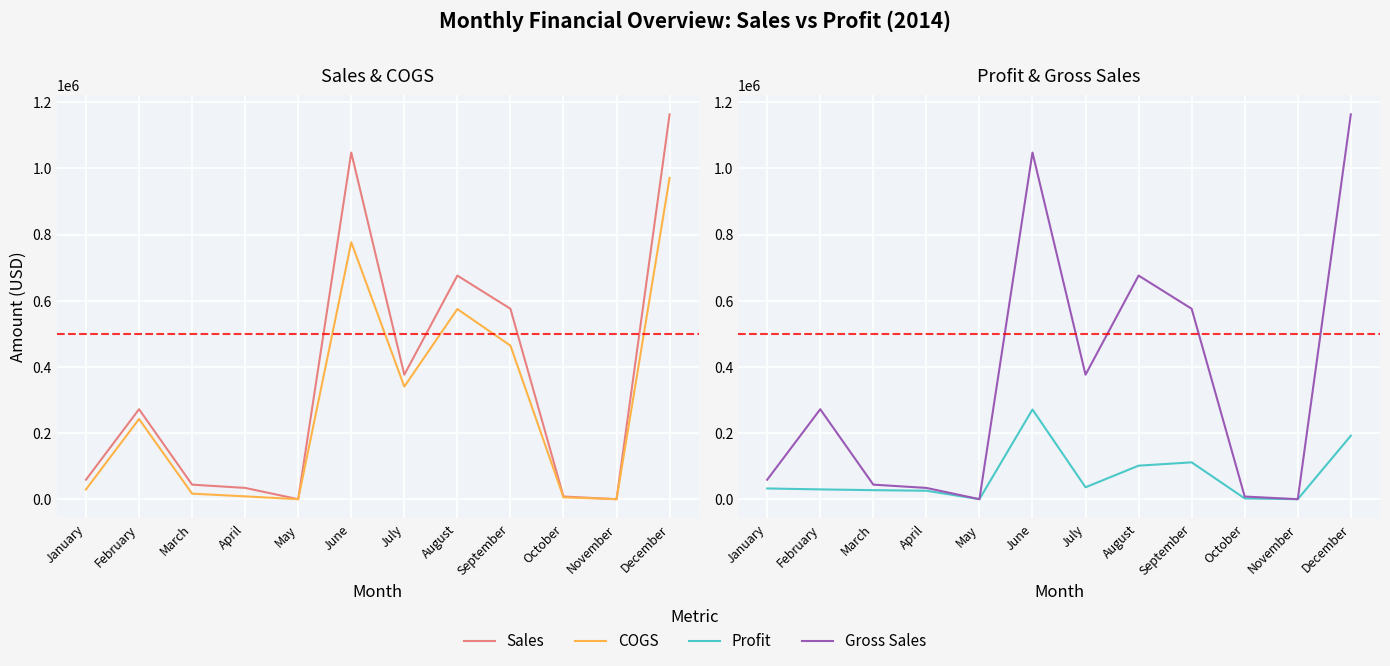

Where does the Gross Sales series first go above 271935?

June